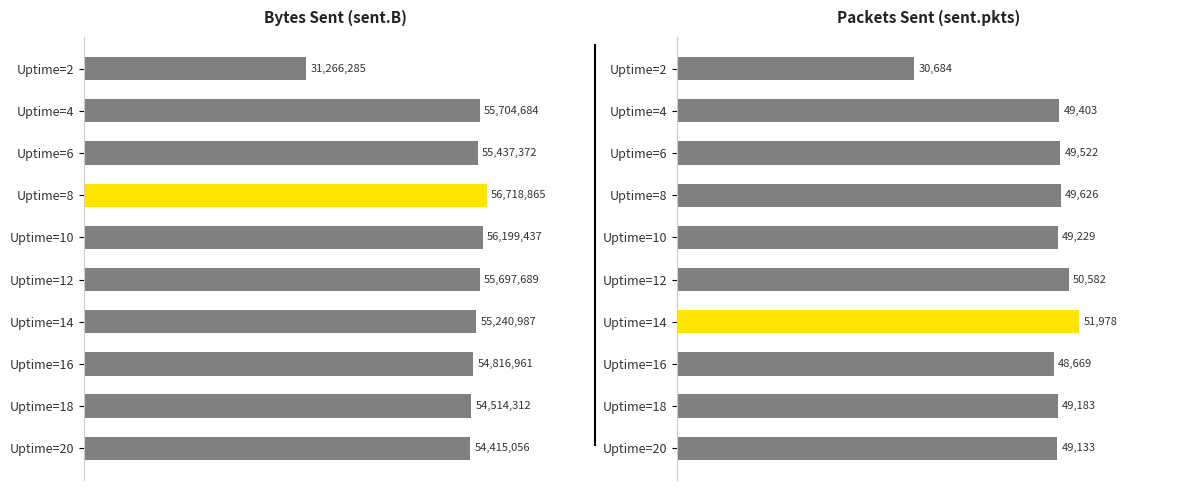

What is the smallest value displayed?

30684